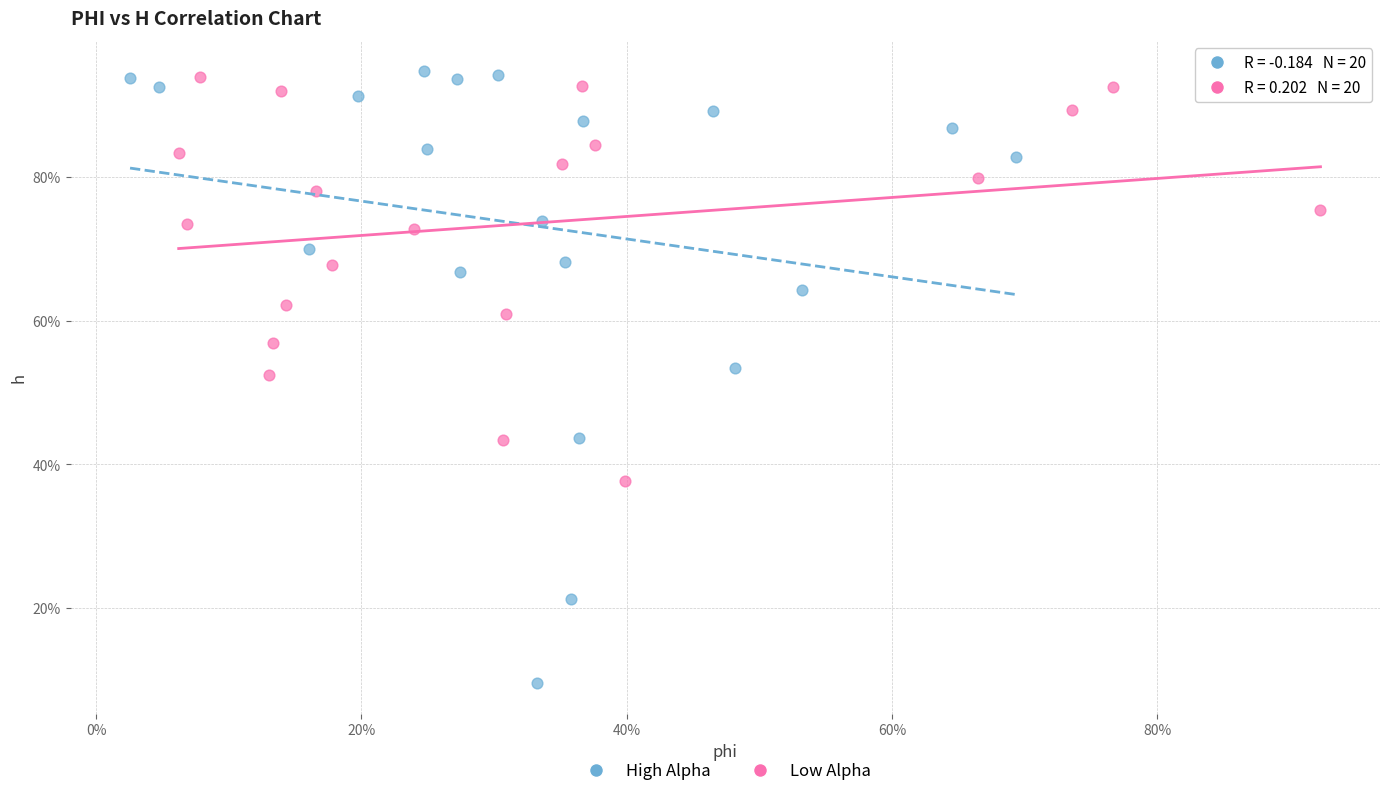

What are all the series names shown in the legend?

High Alpha, Low Alpha